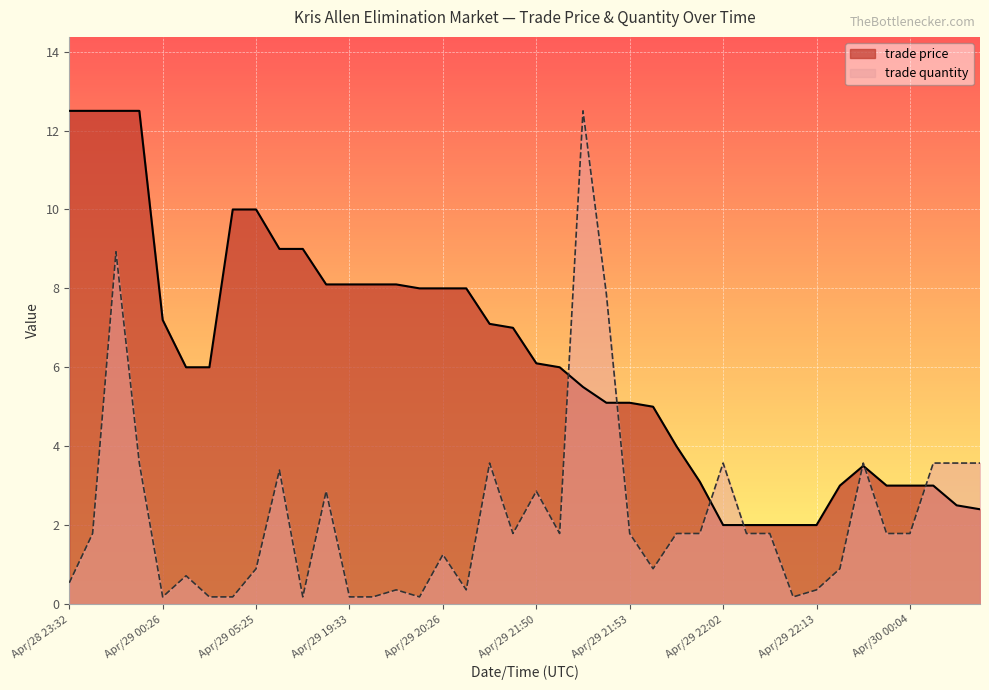

In trade price, how many points are higher than both neighbors (excluding endpoints)?

1